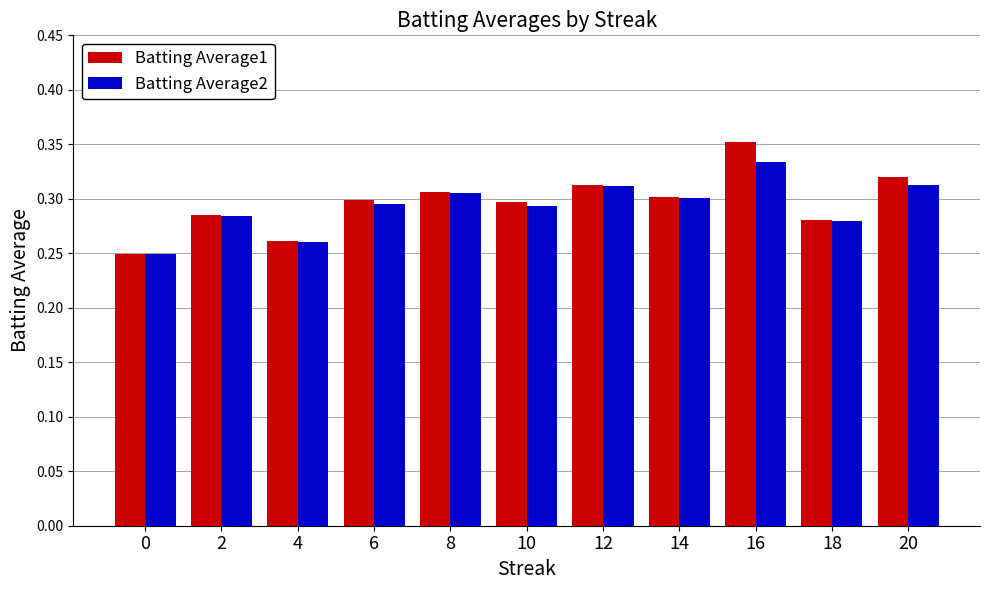

How many distinct data groups are displayed?

2